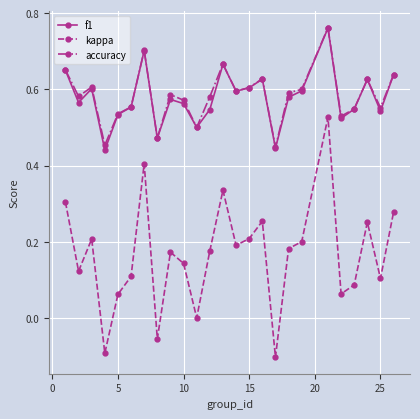

How many accuracy values are between 0 and 1?

25